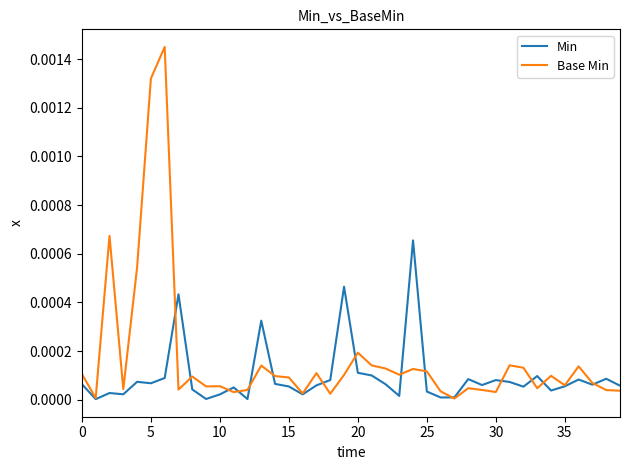

Which series has the largest total across all categories?

Base Min